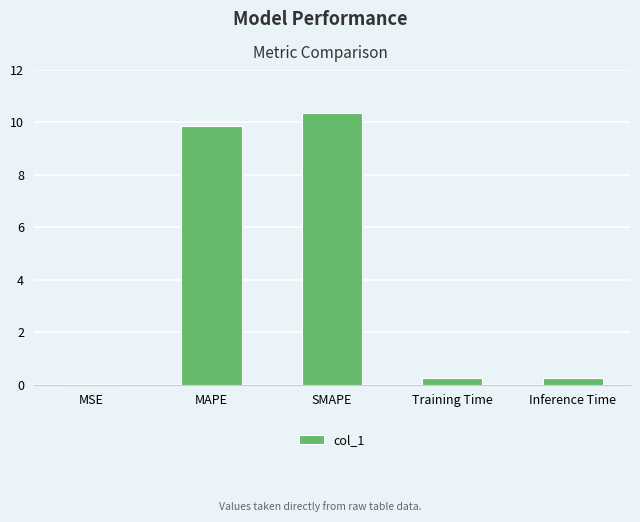

What is the sum of all values?

20.7